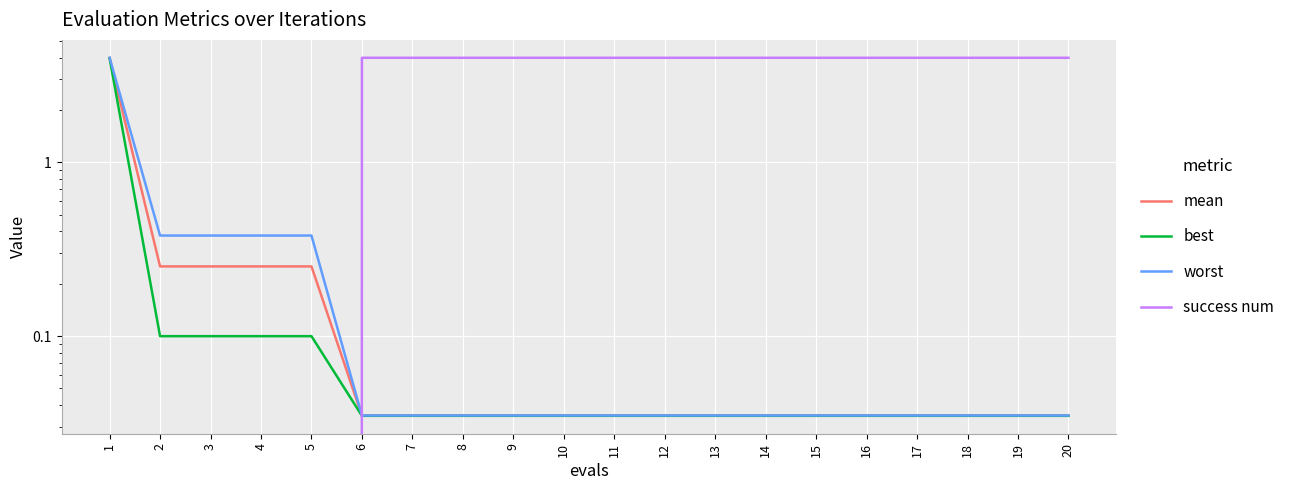

What is the sum of the mean values at 5 and 14?

0.3